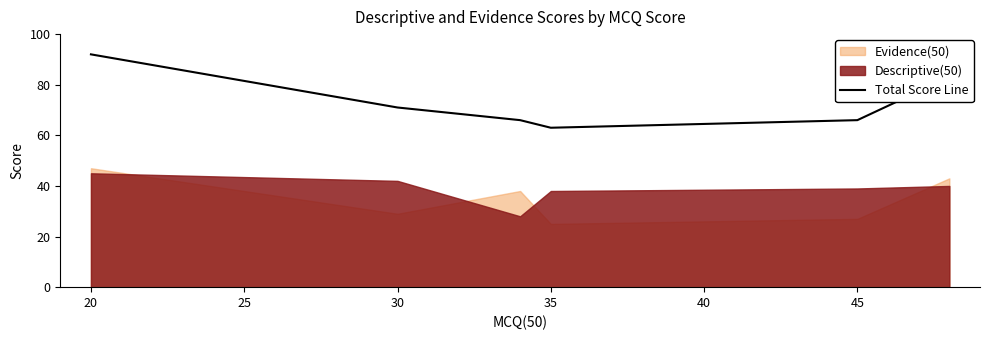

True or false: the data has more than 2 interior local peaks.

False